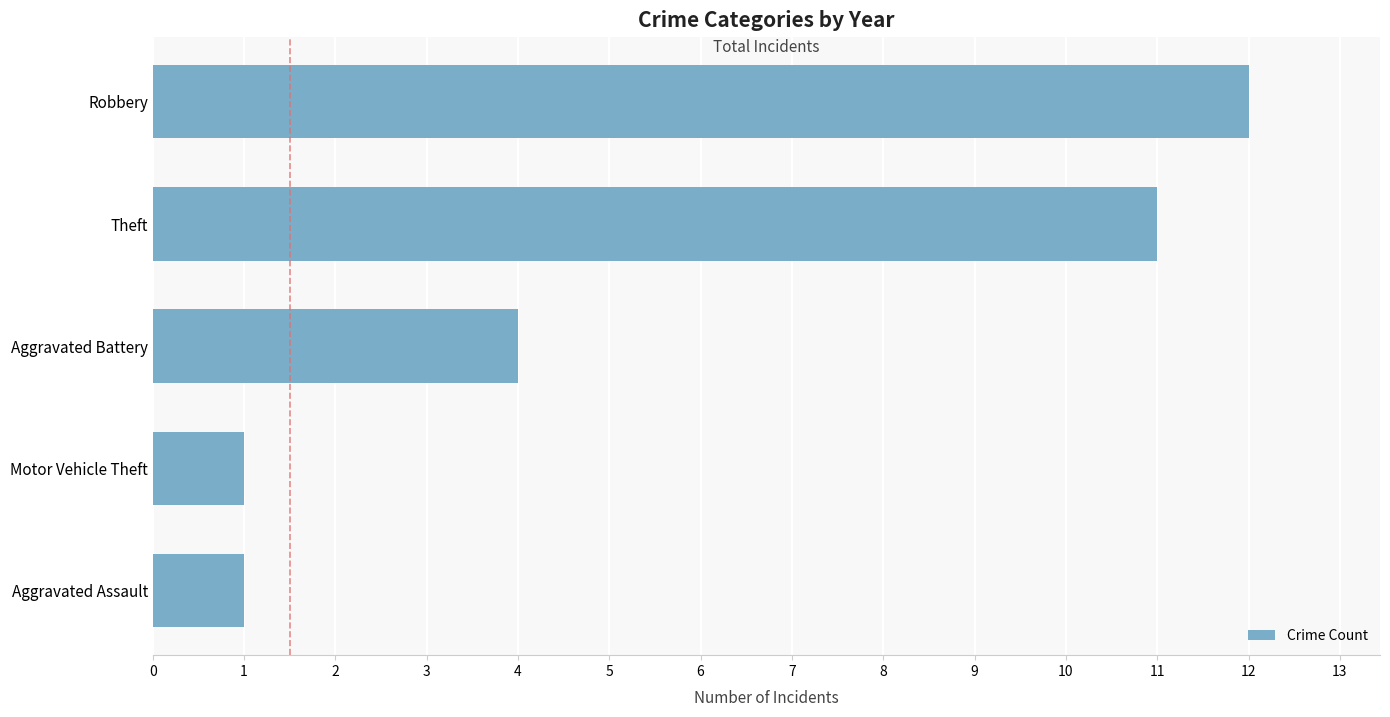

What is the sum of all values?

29